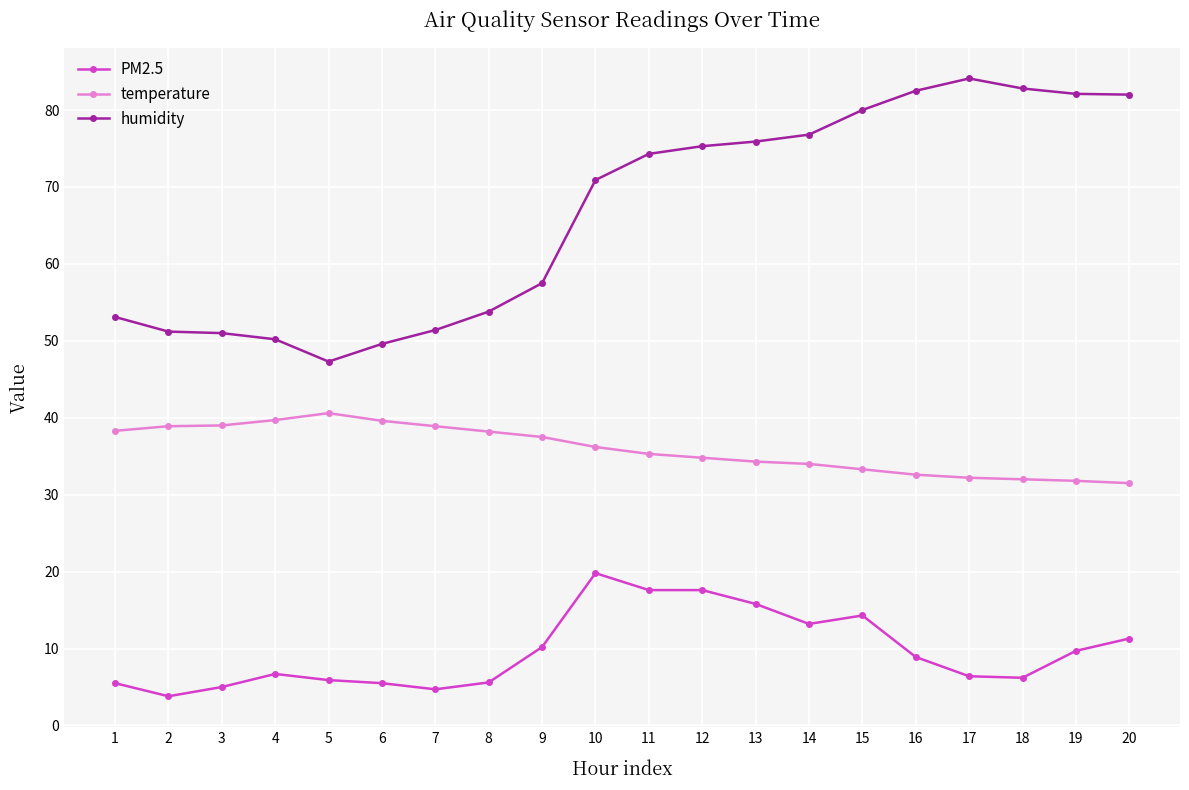

How many series are shown in this chart?

3